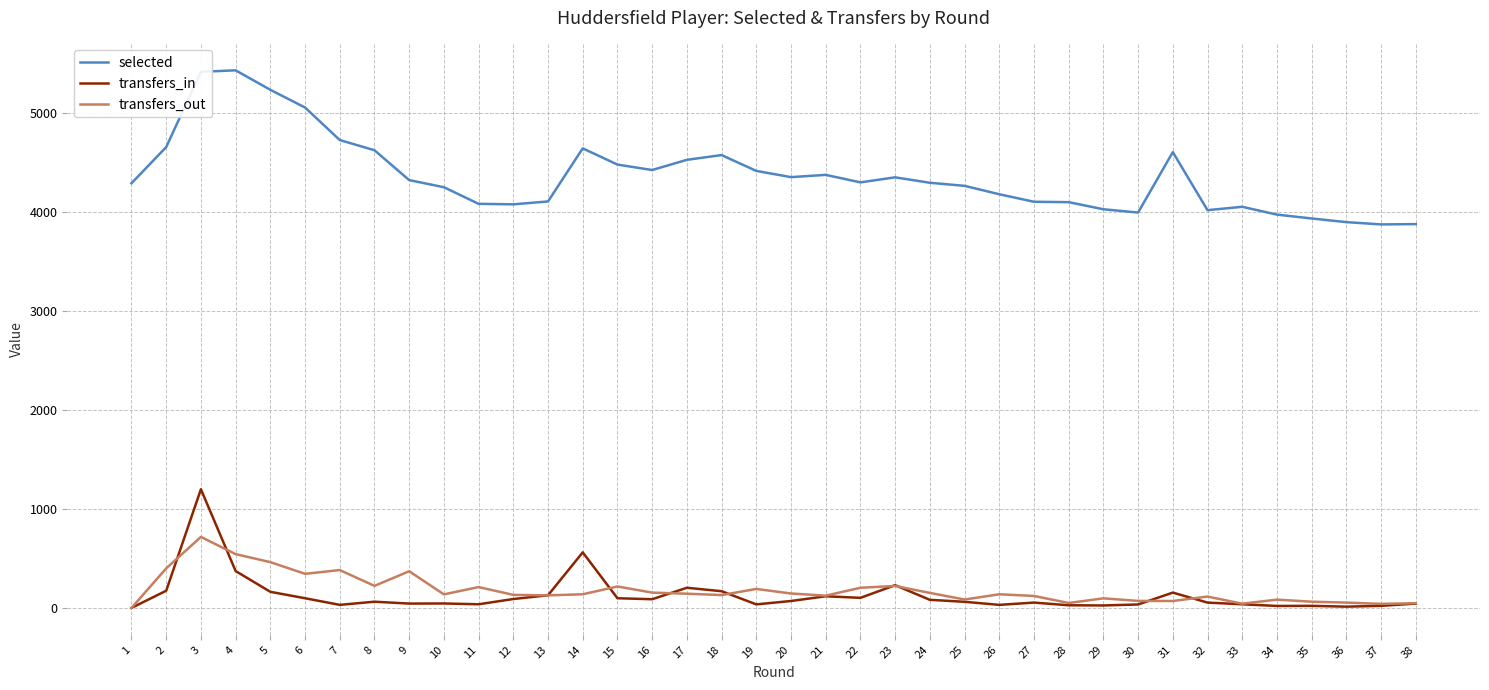

List the series in order of their peak value, lowest first.

transfers_out, transfers_in, selected